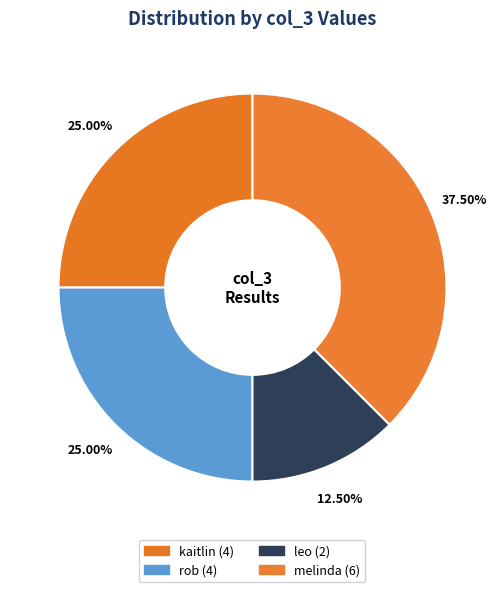

Count the number of slices in the pie.

4